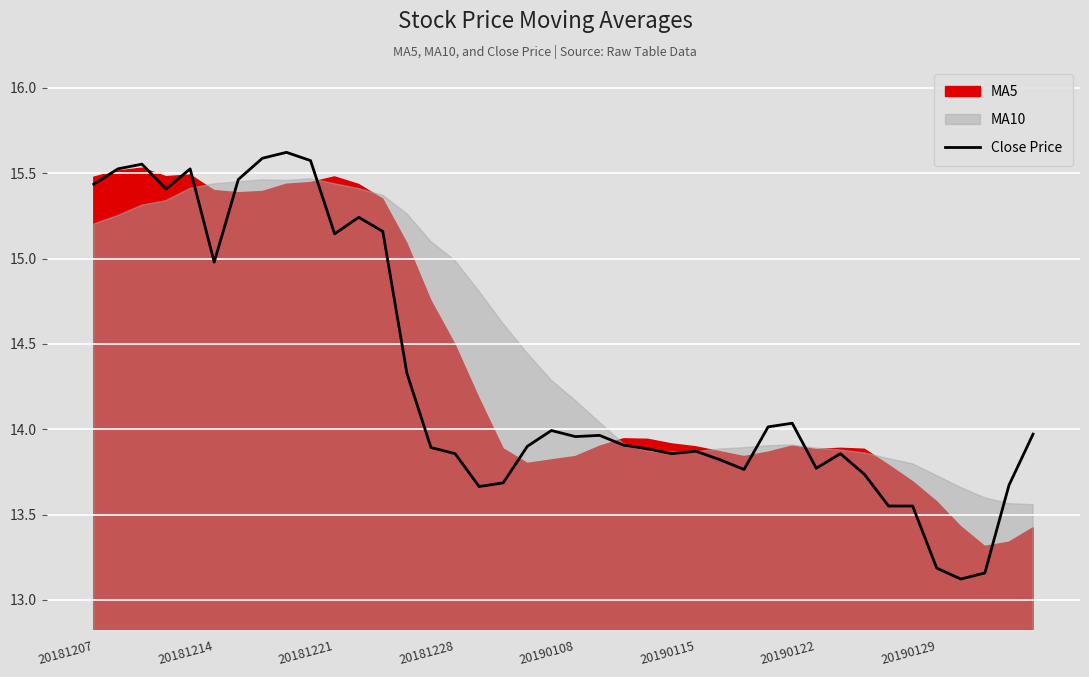

Does the chart display data point markers on the line(s)?

No